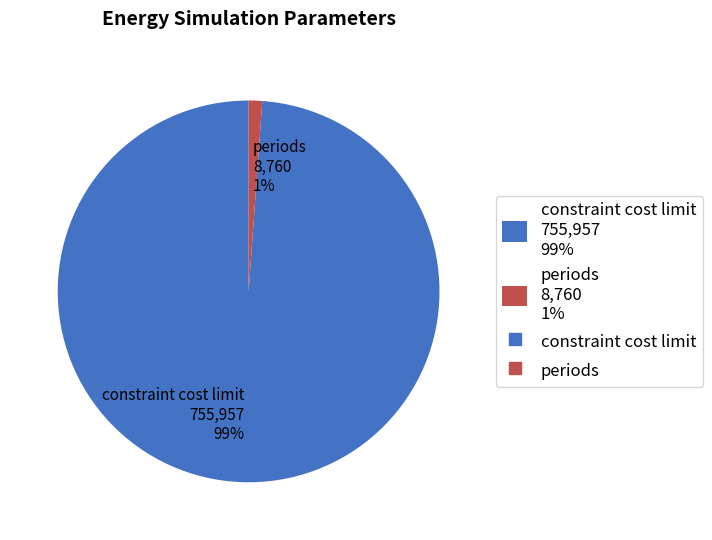

What percentage is the constraint cost limit slice, to the nearest percent?

99%